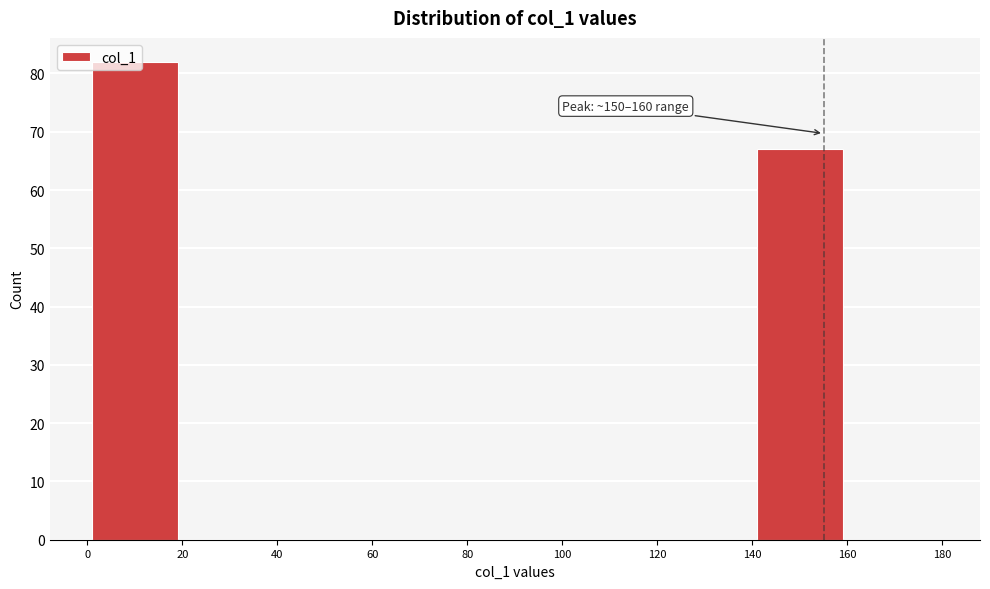

Over which range of the x-axis is the bar tallest?

0 to 20